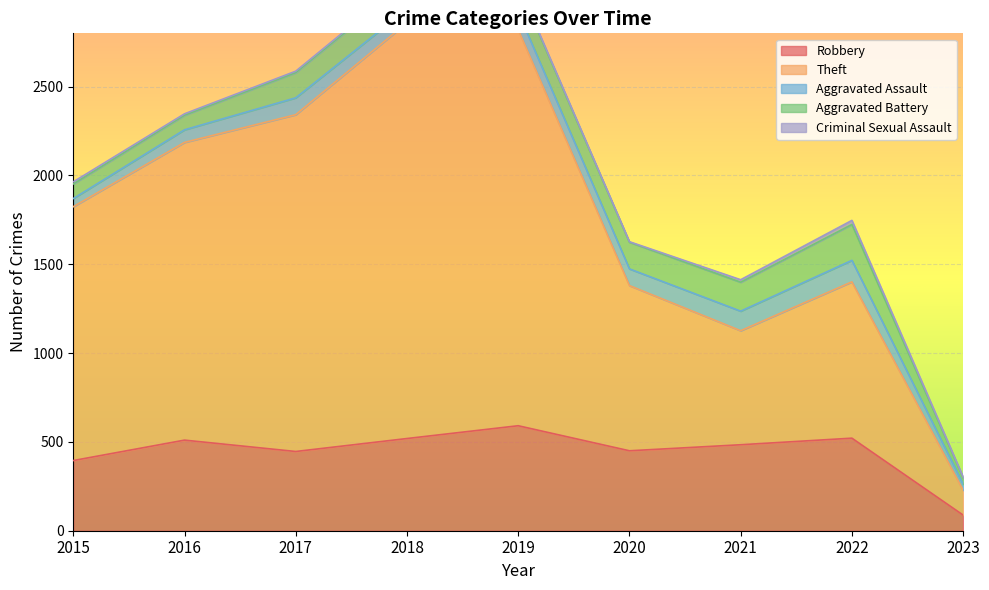

Is it true that Theft equals 642 at 2021?

True